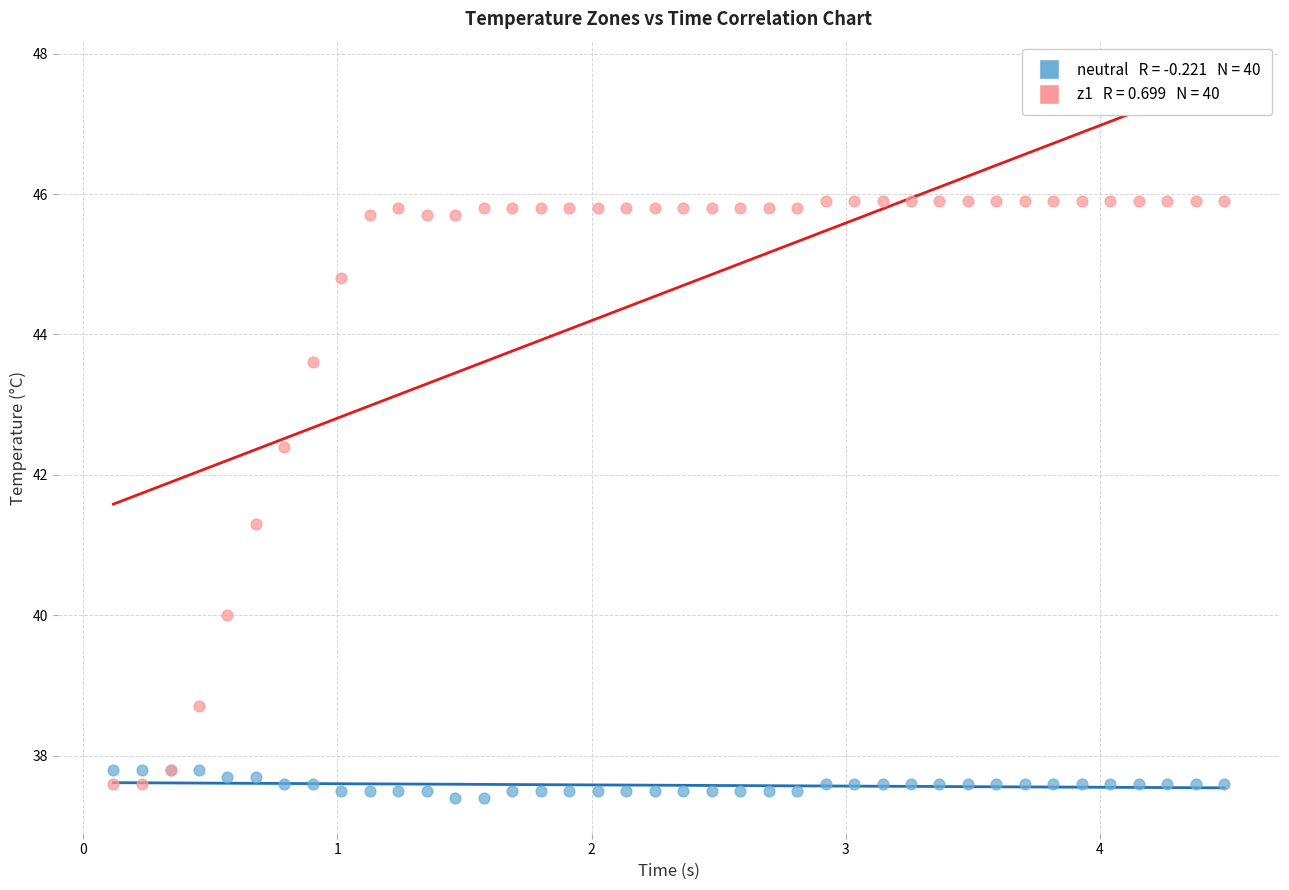

Across all series, what Y value is closest to 41?

41.3